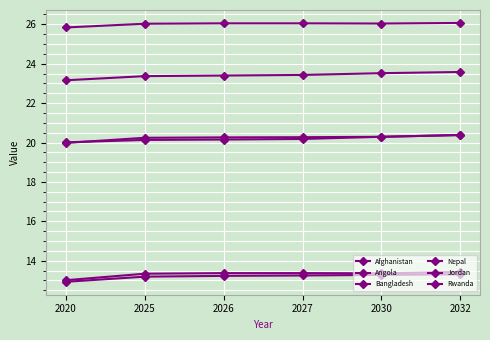

Is this an area chart (filled region under the line)?

No